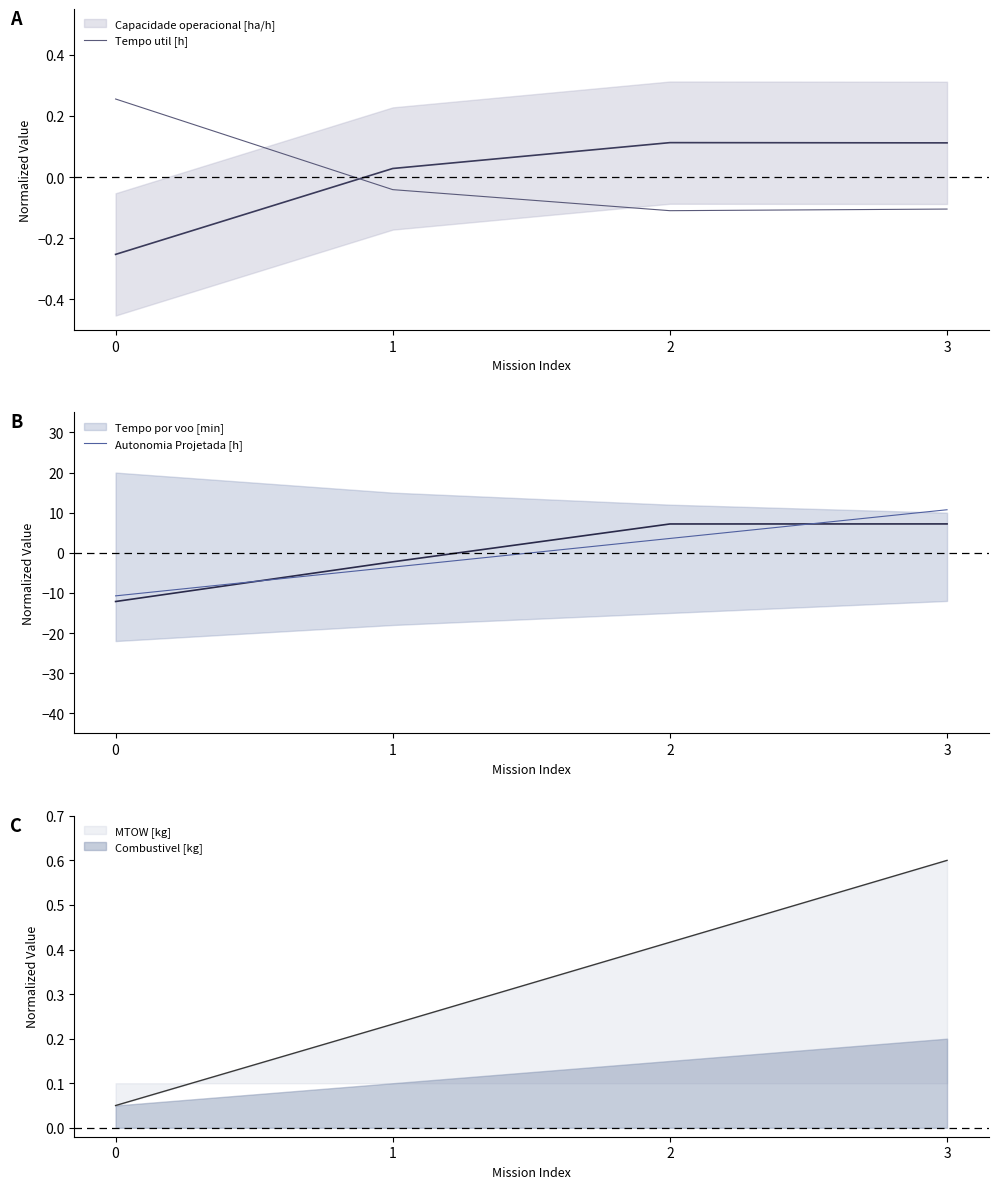

True or false: Autonomia Projetada [h] has more than 0 points higher than both neighbors.

False